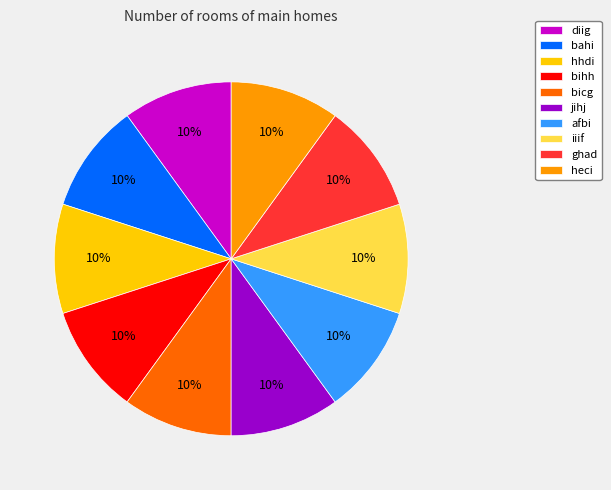

Is it true that jihj is 23% of the pie?

False